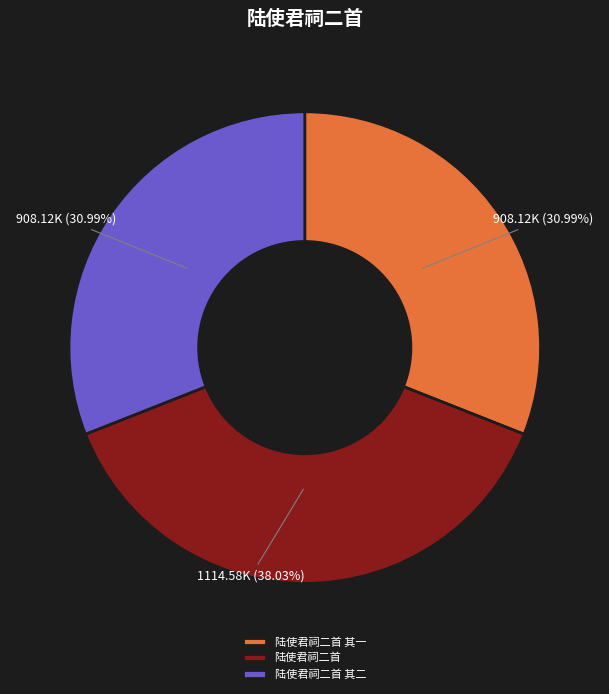

Which category has the biggest portion of the pie?

陆使君祠二首